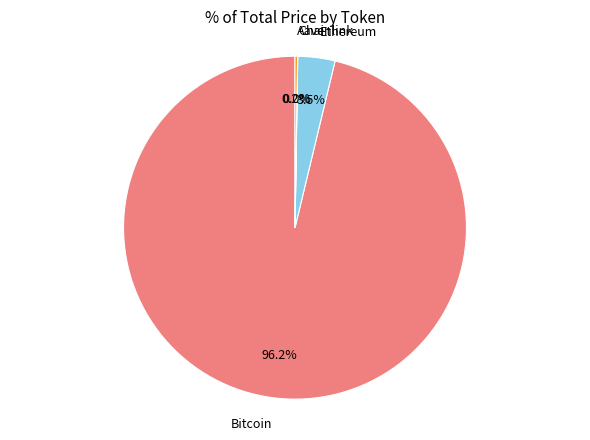

Does any single category account for the majority?

Yes